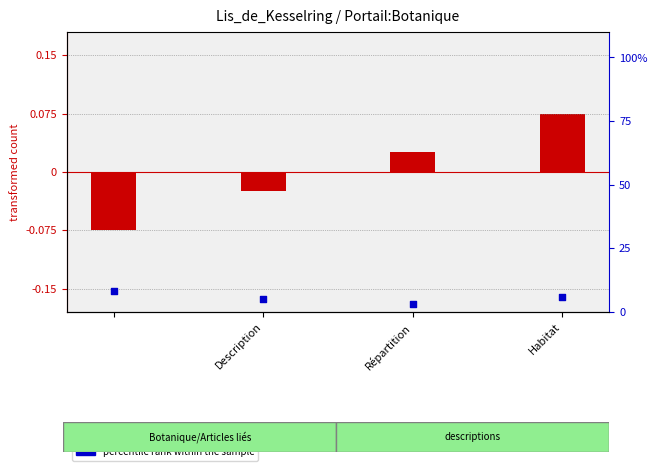

Which series has the largest total across all categories?

percentile rank within the sample